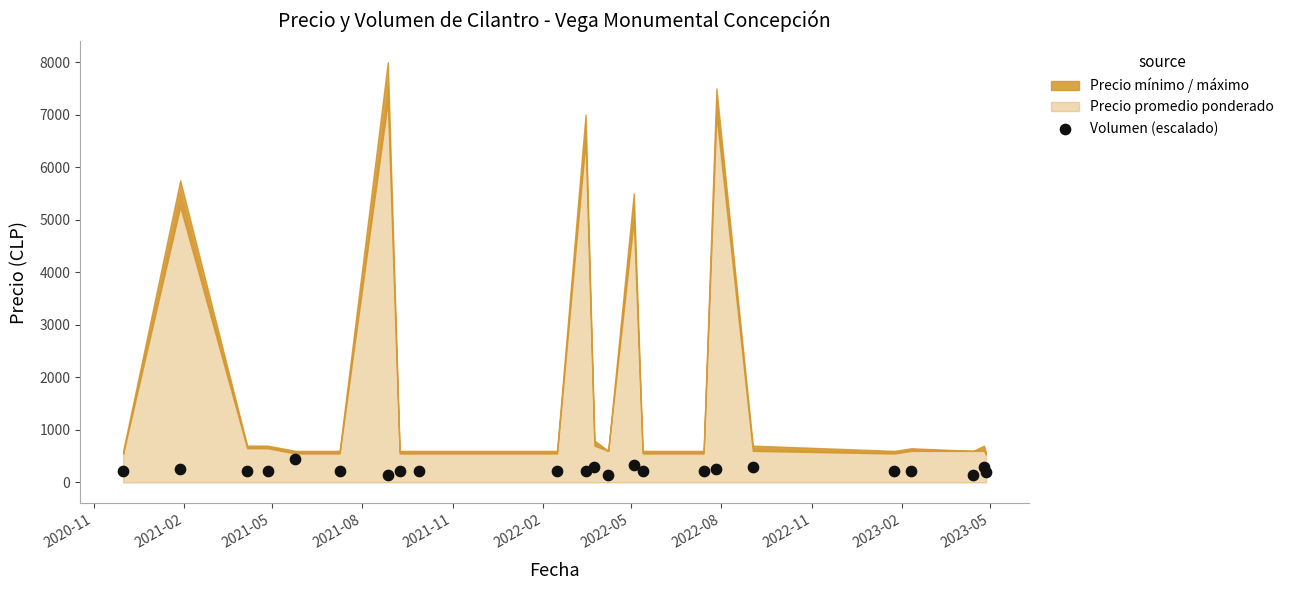

What is the range of X values (max minus min)?

877.0